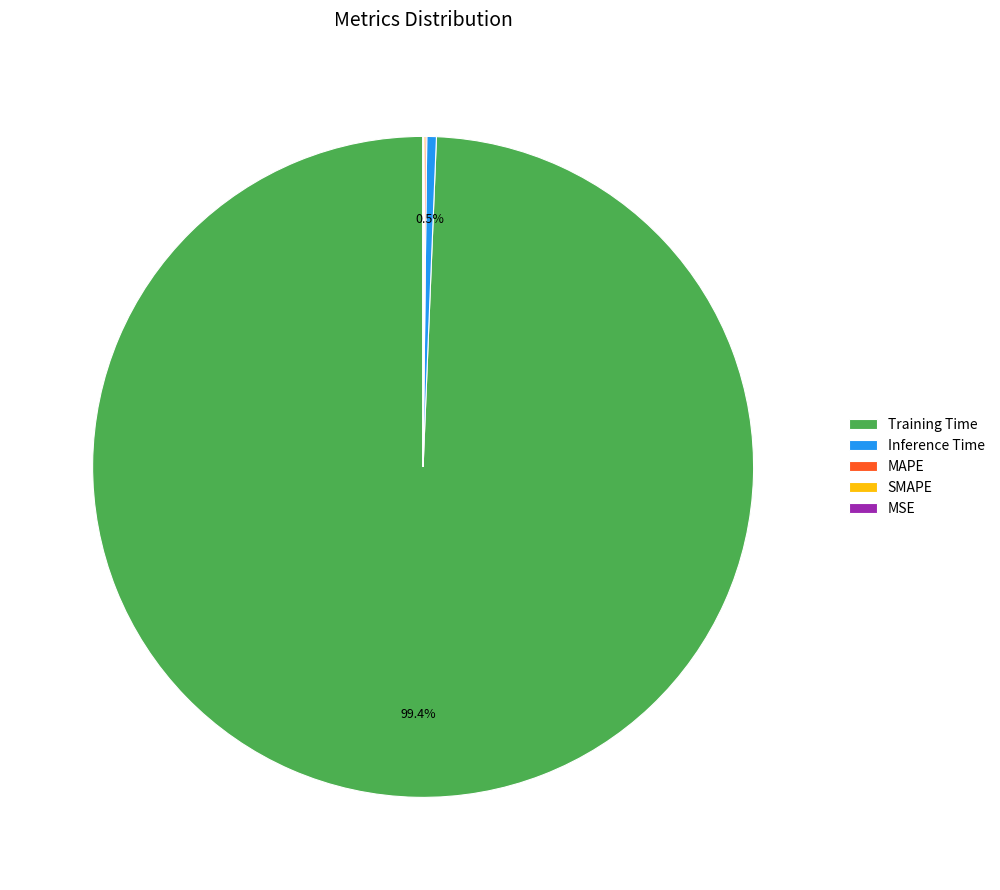

What is the largest slice in the pie chart?

Training Time